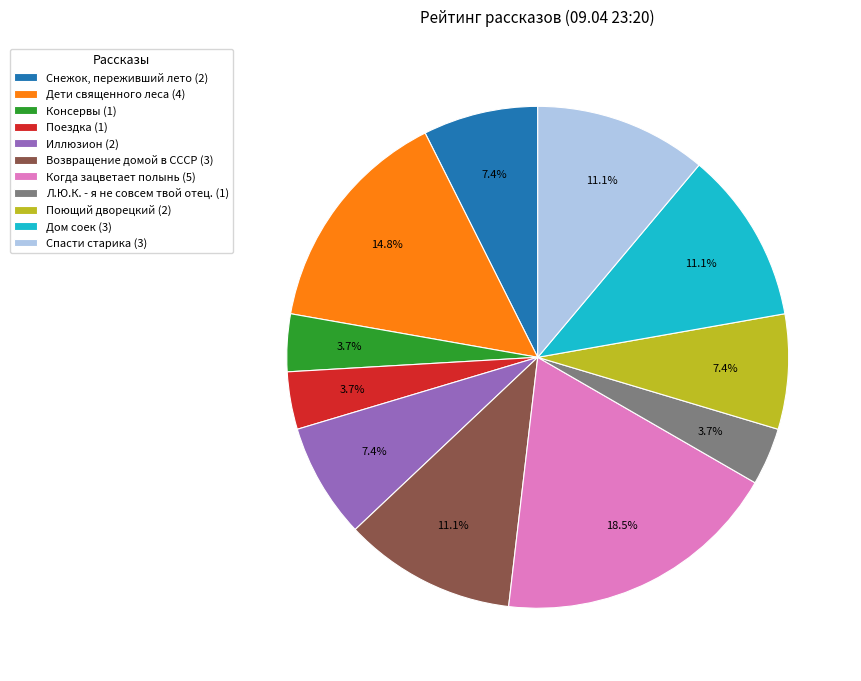

Is Иллюзион (2) the majority of the pie?

No